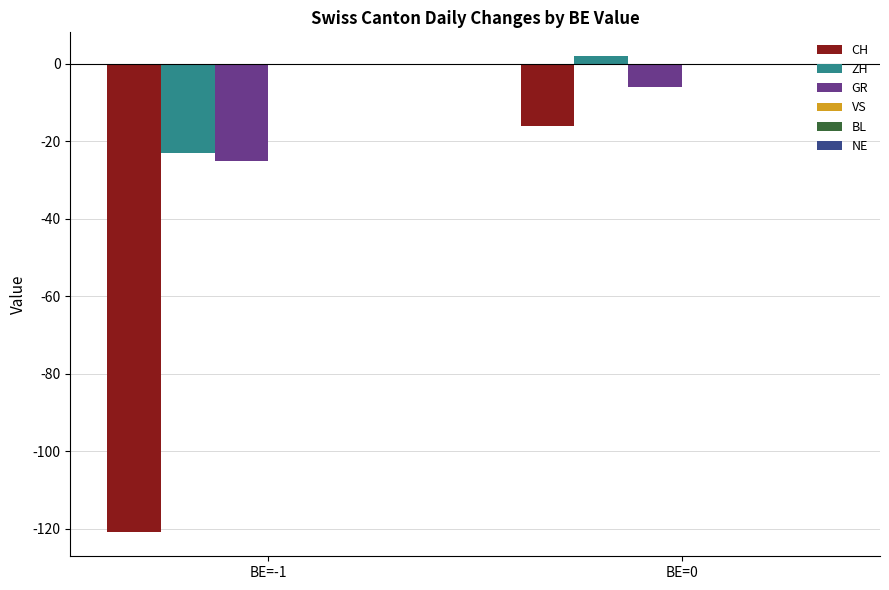

How many data points does each series have?

2